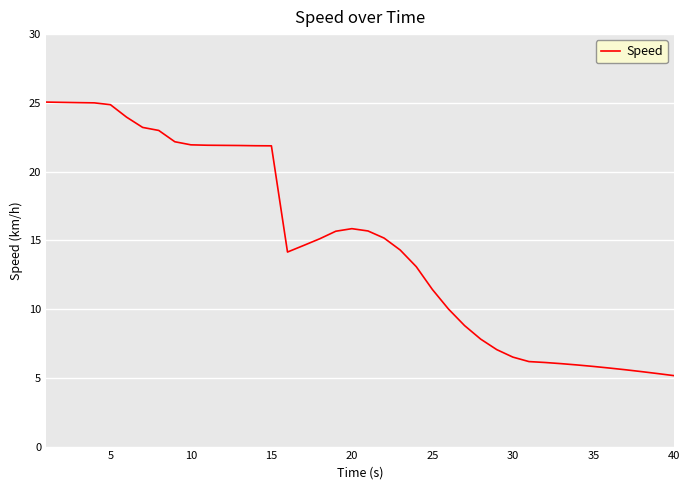

What is the greatest value displayed?

25.1